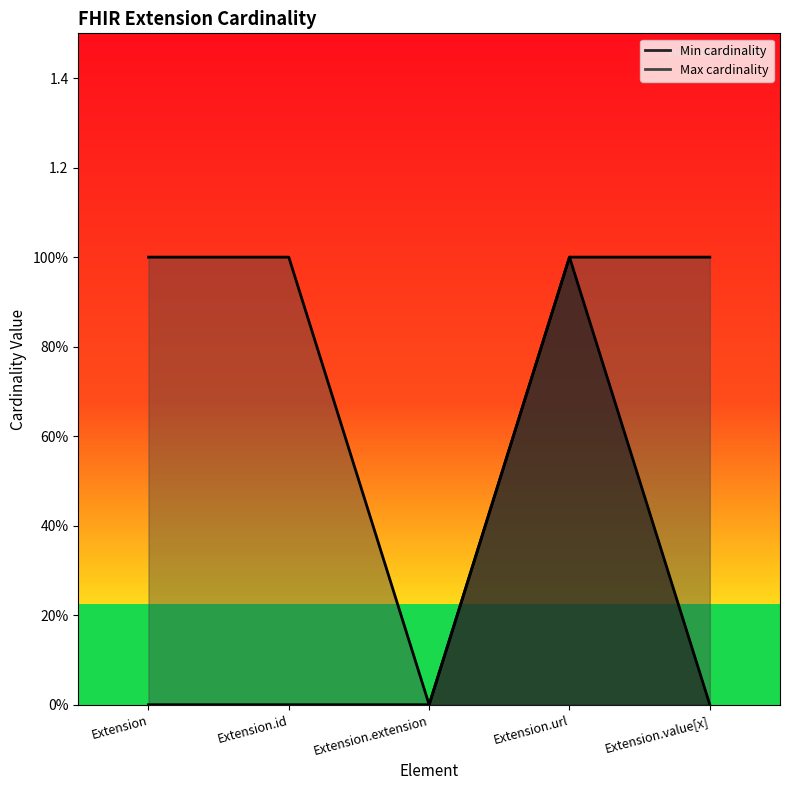

Is it true that Max cardinality equals 0 at Extension.url?

False